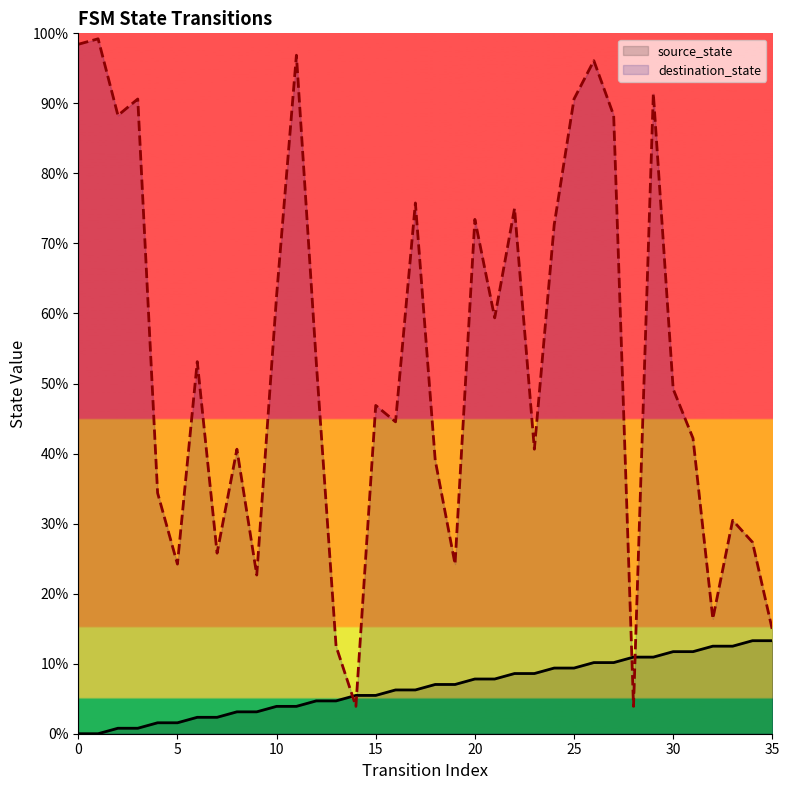

What is the value of the source_state point at the 24th from the left?

8.6